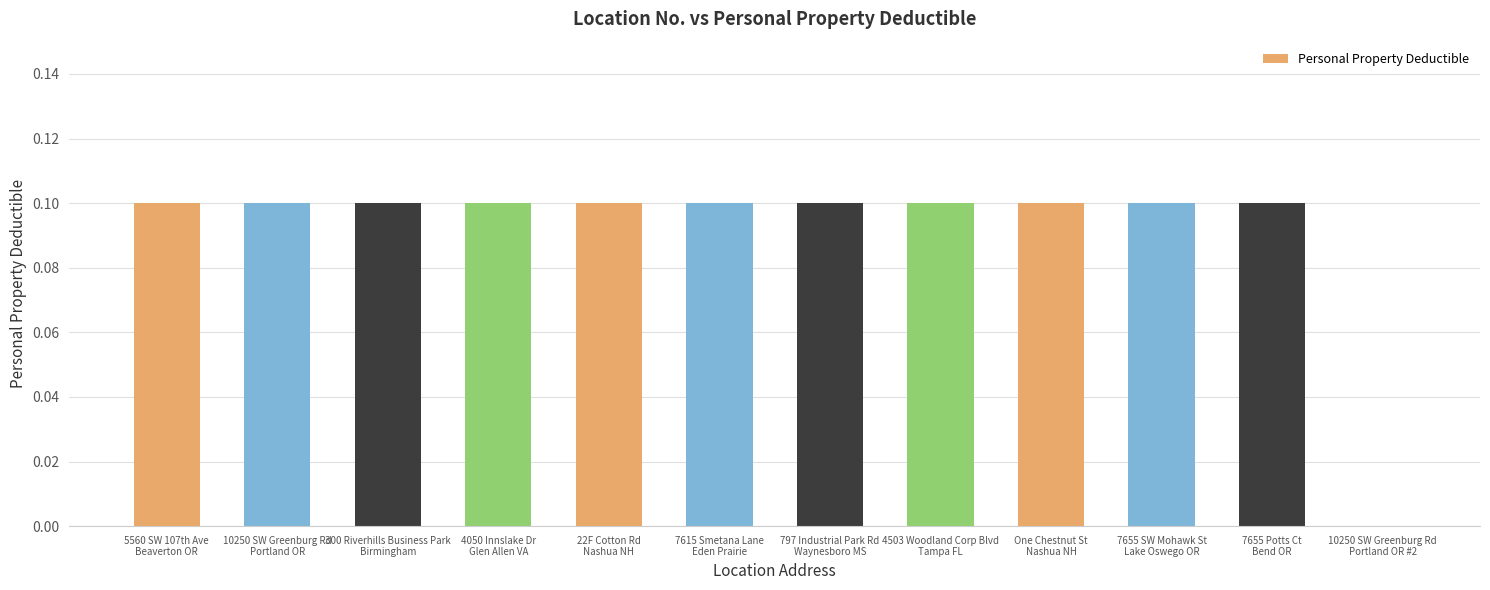

What is the sum of all values?

1.1